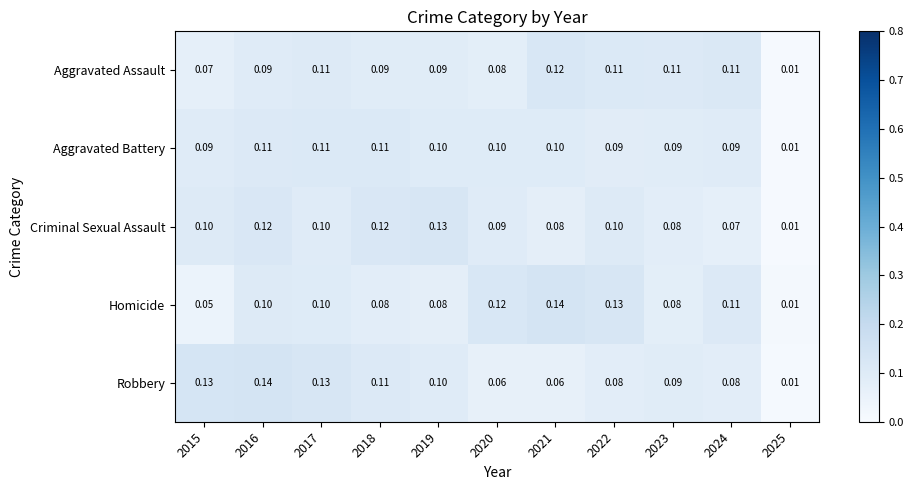

Is the value of Robbery at 2016 greater than the value of Criminal Sexual Assault at 2019?

Yes